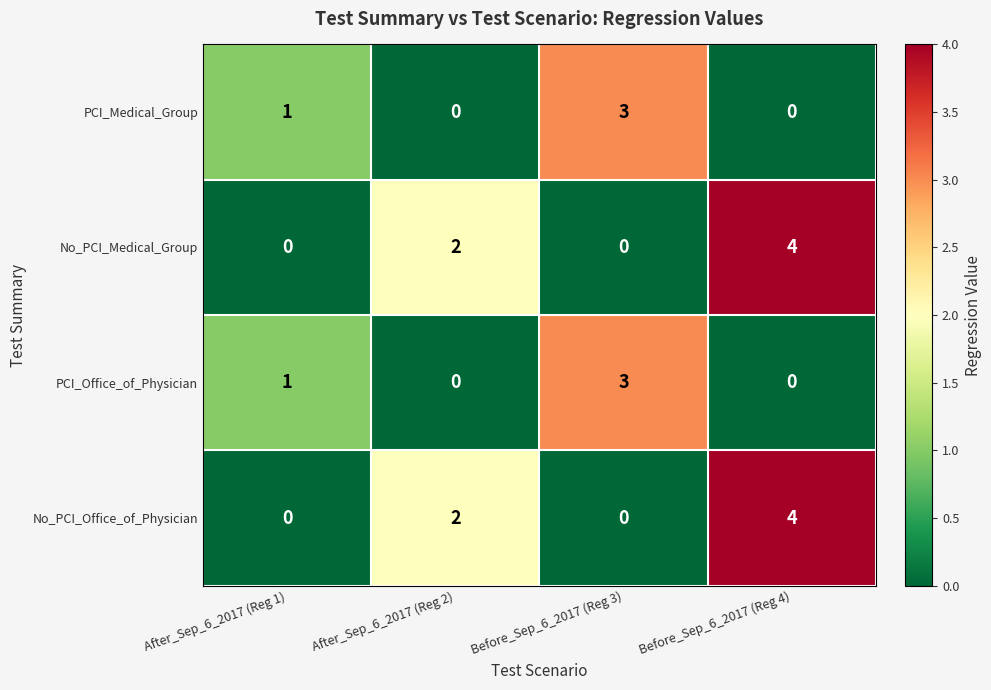

What is the maximum value shown in the chart?

4